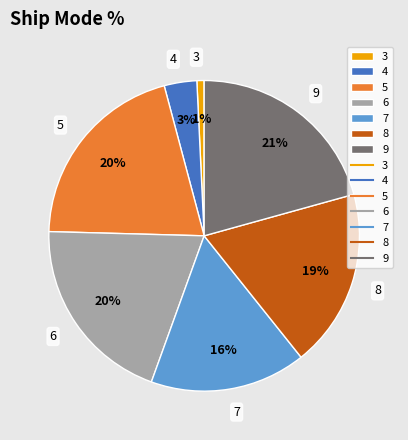

Is the sum of 5 and 4 greater than half?

No